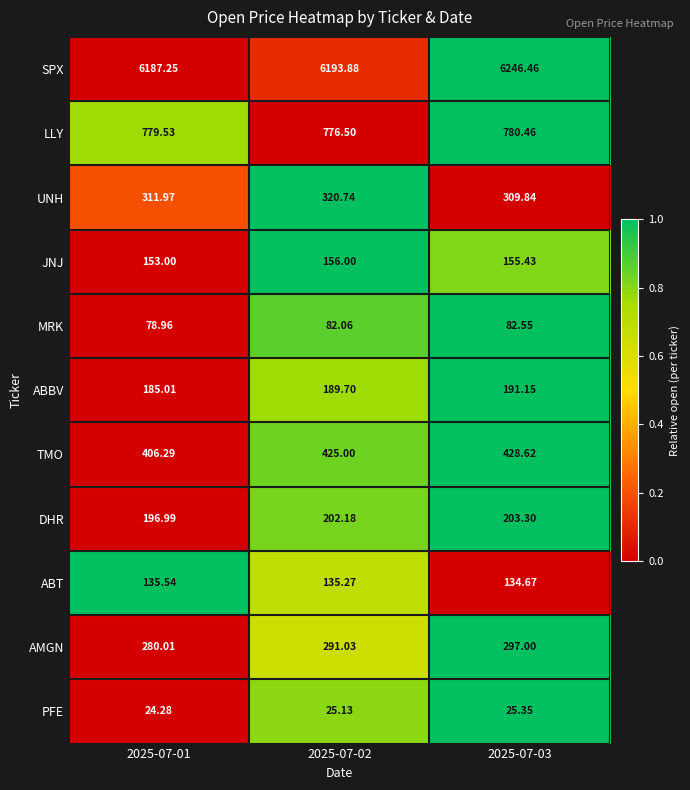

Which series has the largest total across all categories?

SPX